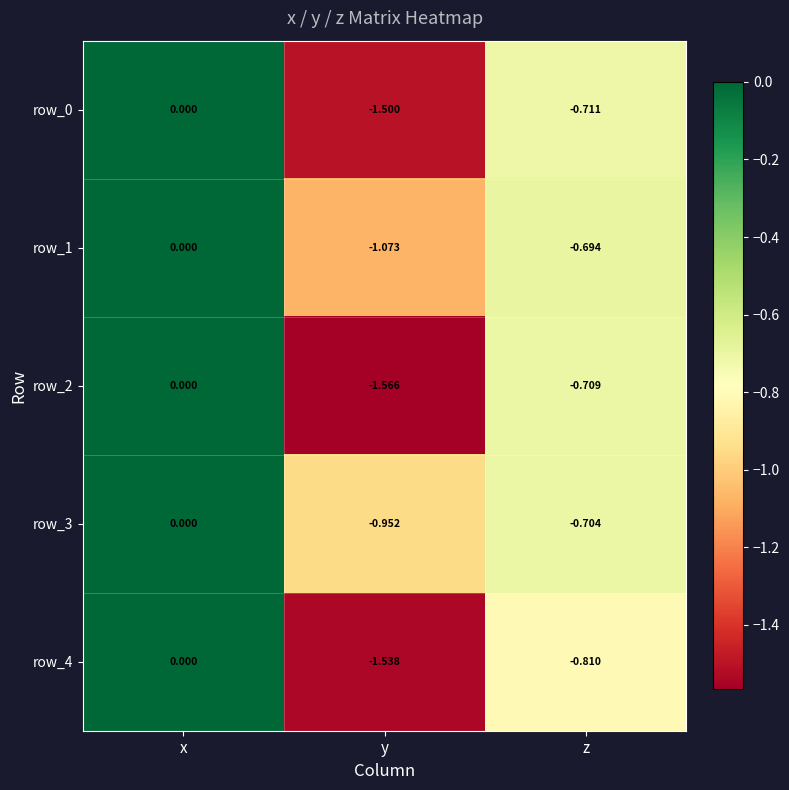

At which label is row_0 closest to 0?

x